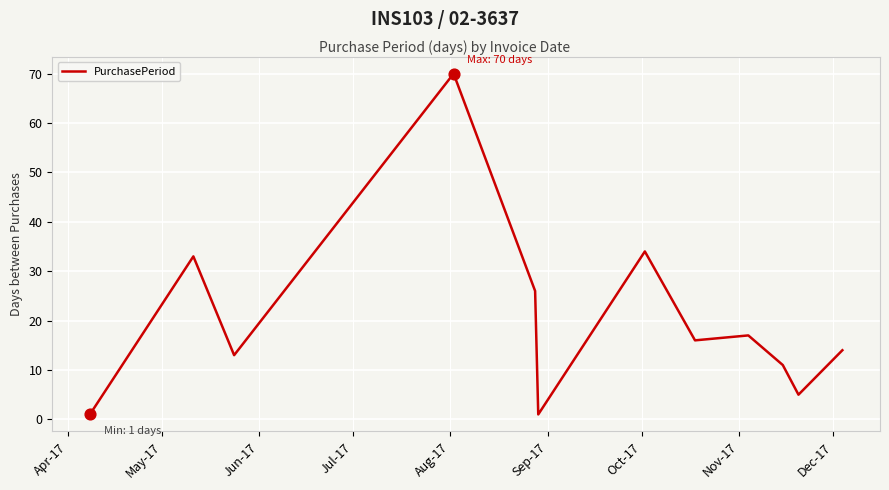

What is the greatest value displayed?

70